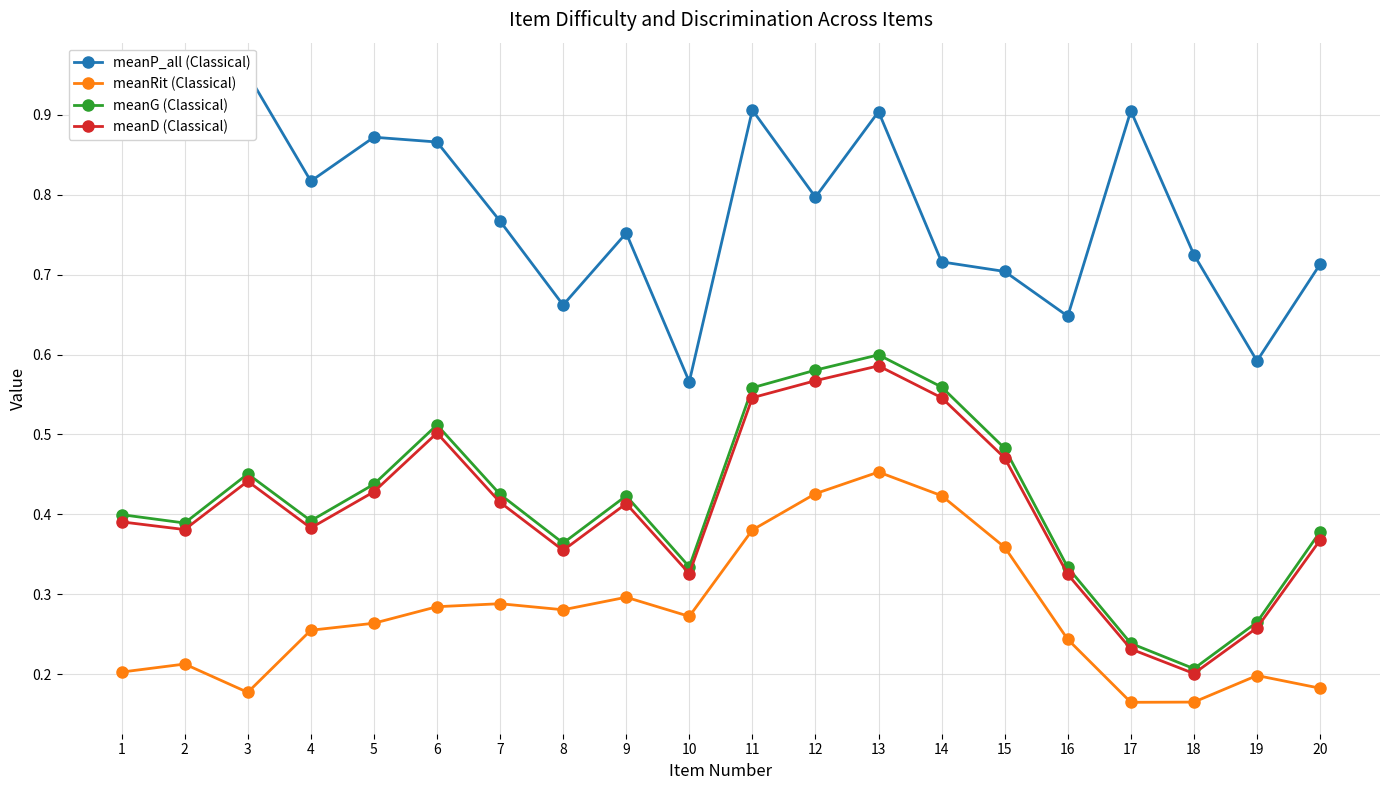

At which category does meanG (Classical) reach its first local peak?

3